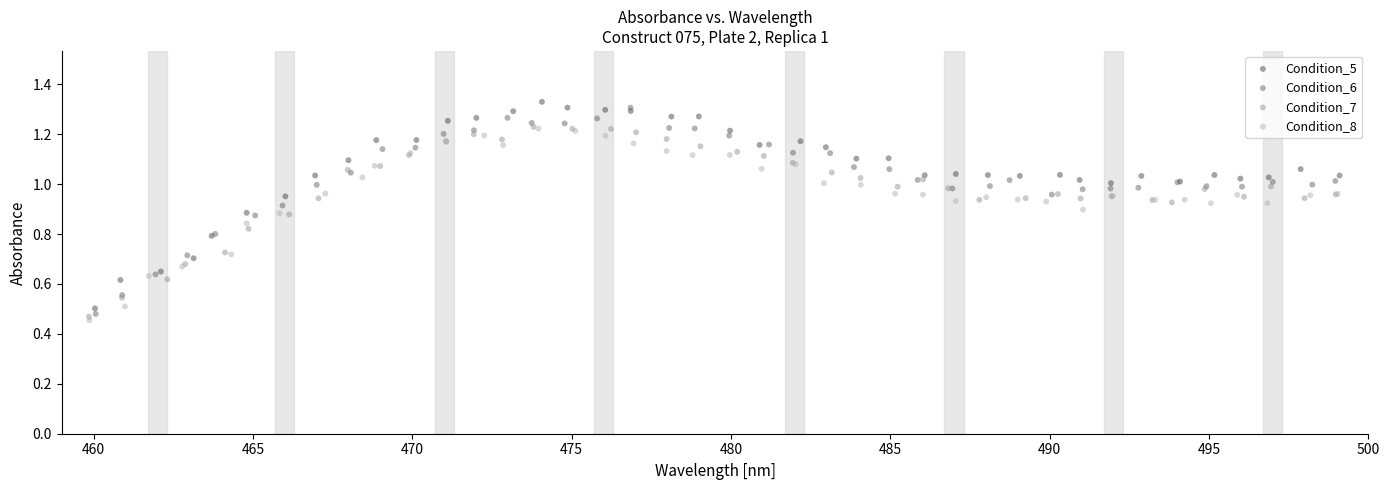

What are all the series names shown in the legend?

Condition_5, Condition_6, Condition_7, Condition_8